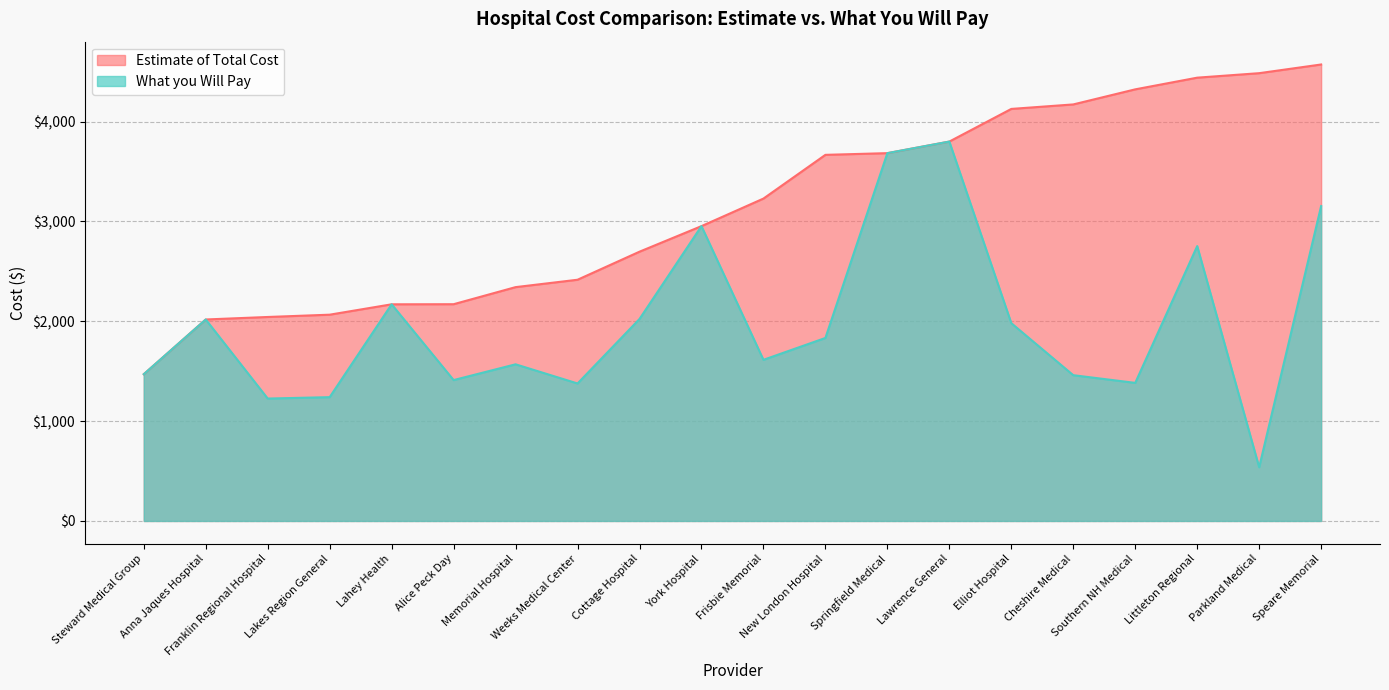

What is the average value of the Estimate of Total Cost series?

3142